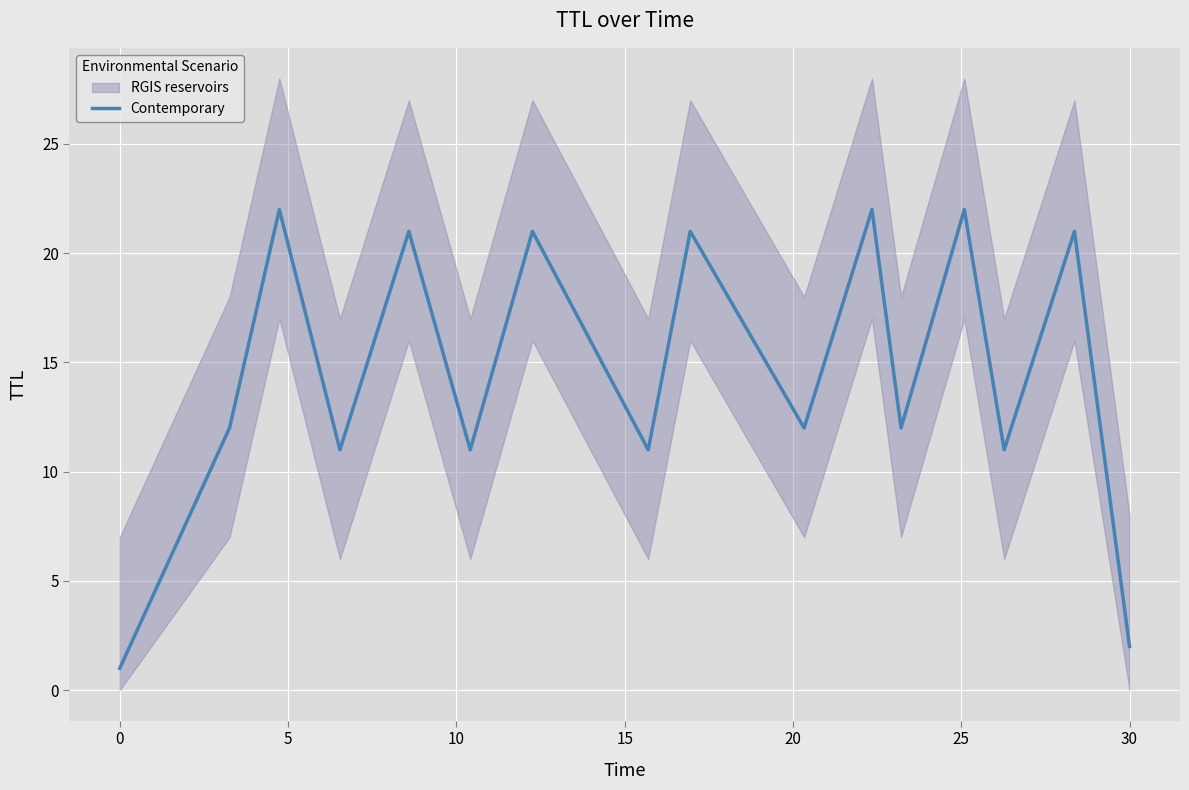

How many lines are shown in the chart?

1